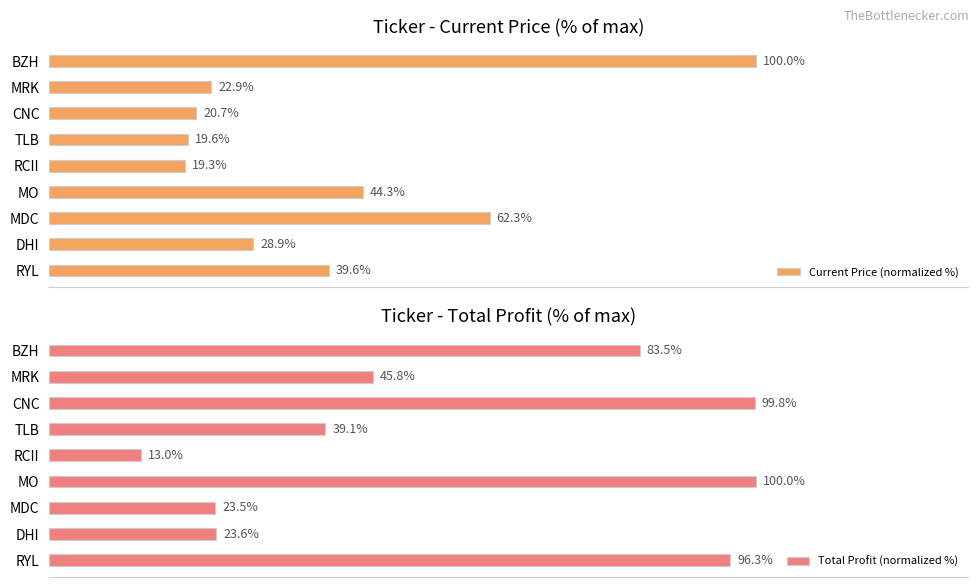

What is the sum of all Total Profit (normalized %) values?

524.5